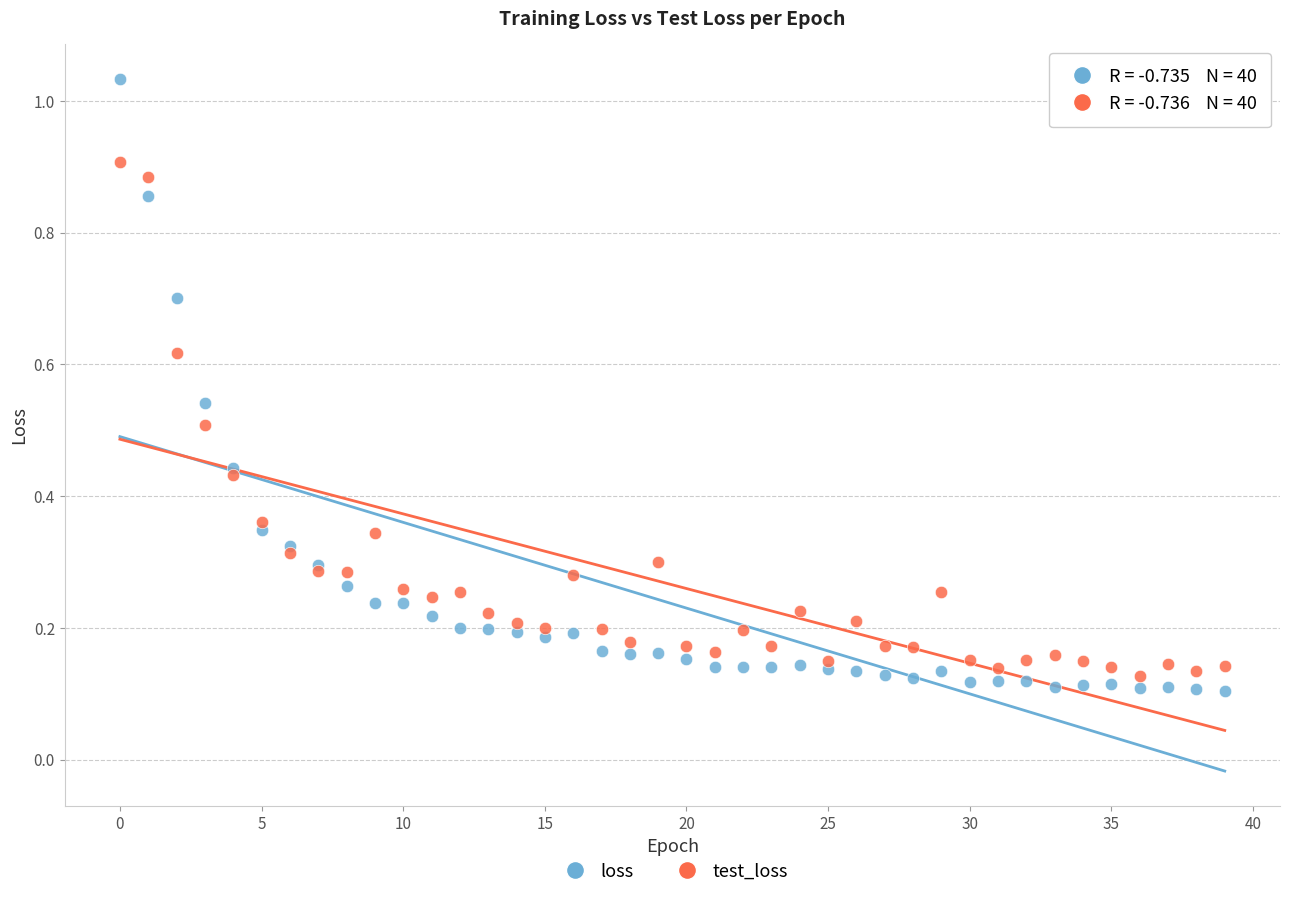

What are all the series names shown in the legend?

loss, test_loss